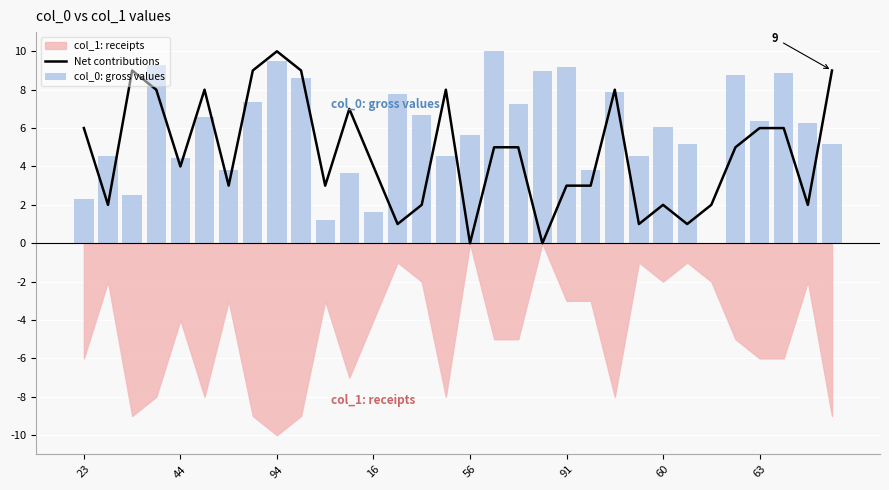

Reading right to left, extract all data points from this chart.

Net contributions: 9.0	2.0	6.0	6.0	5.0	2.0	1.0	2.0	1.0	8.0	3.0	3.0	0.0	5.0	5.0	0.0	8.0	2.0	1.0	4.0	7.0	3.0	9.0	10.0	9.0	3.0	8.0	4.0	8.0	9.0	2.0	6.0
col_0: gross values: 5.2	6.3	8.9	6.4	8.8	0.0	5.2	6.1	4.5	7.9	3.8	9.2	9.0	7.3	10.0	5.7	4.5	6.7	7.8	1.6	3.6	1.2	8.6	9.5	7.4	3.8	6.6	4.4	9.3	2.5	4.5	2.3